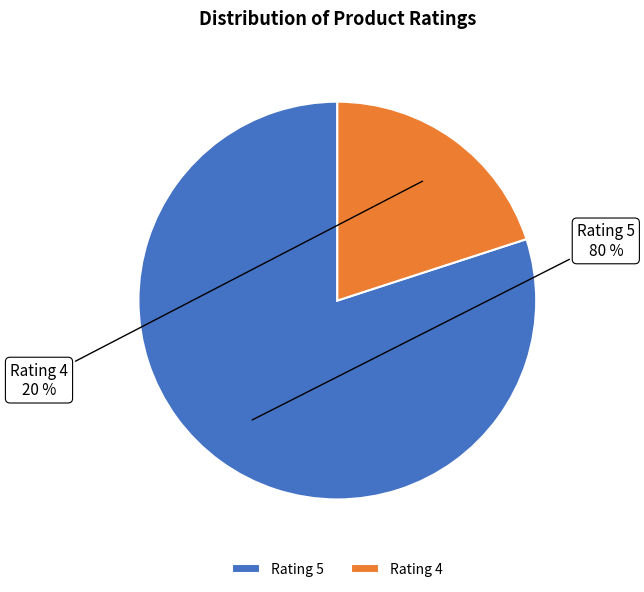

Which slice is the largest?

Rating 5